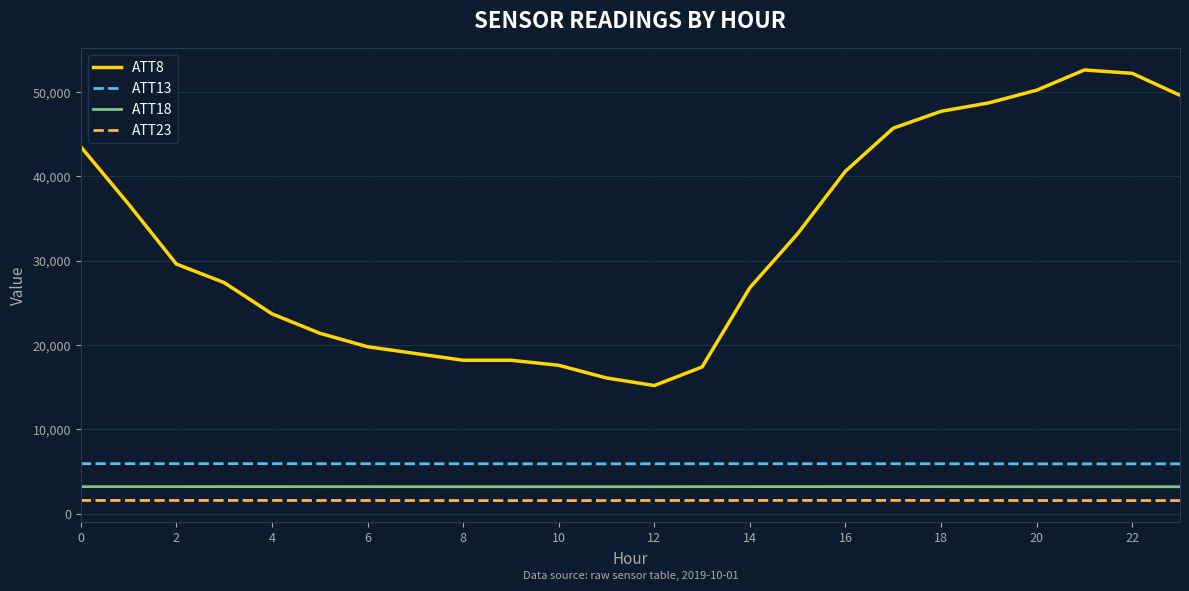

What is the minimum value for ATT18?

3205.5